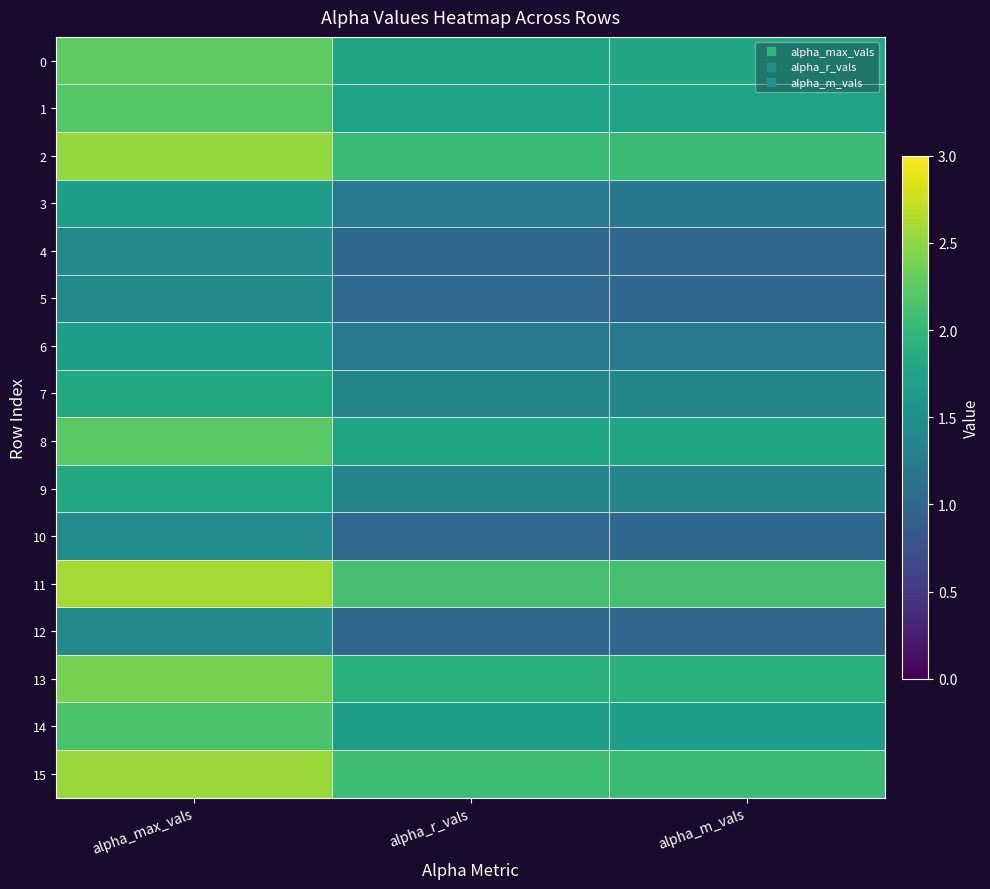

What is the smallest value displayed?

1.0